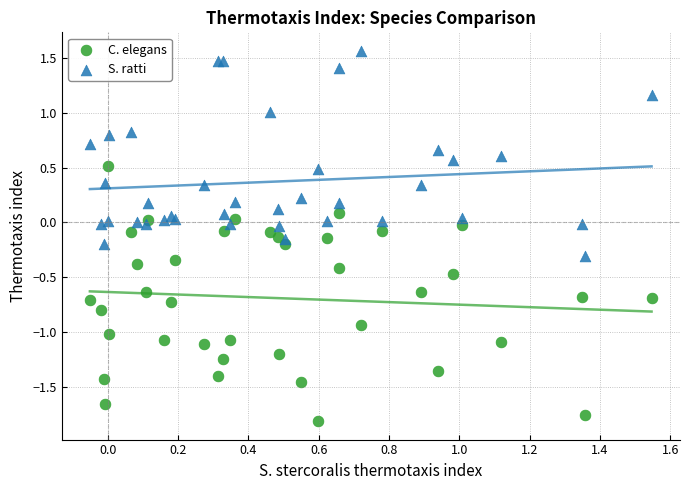

Which series has the largest Y range (max minus min)?

C. elegans